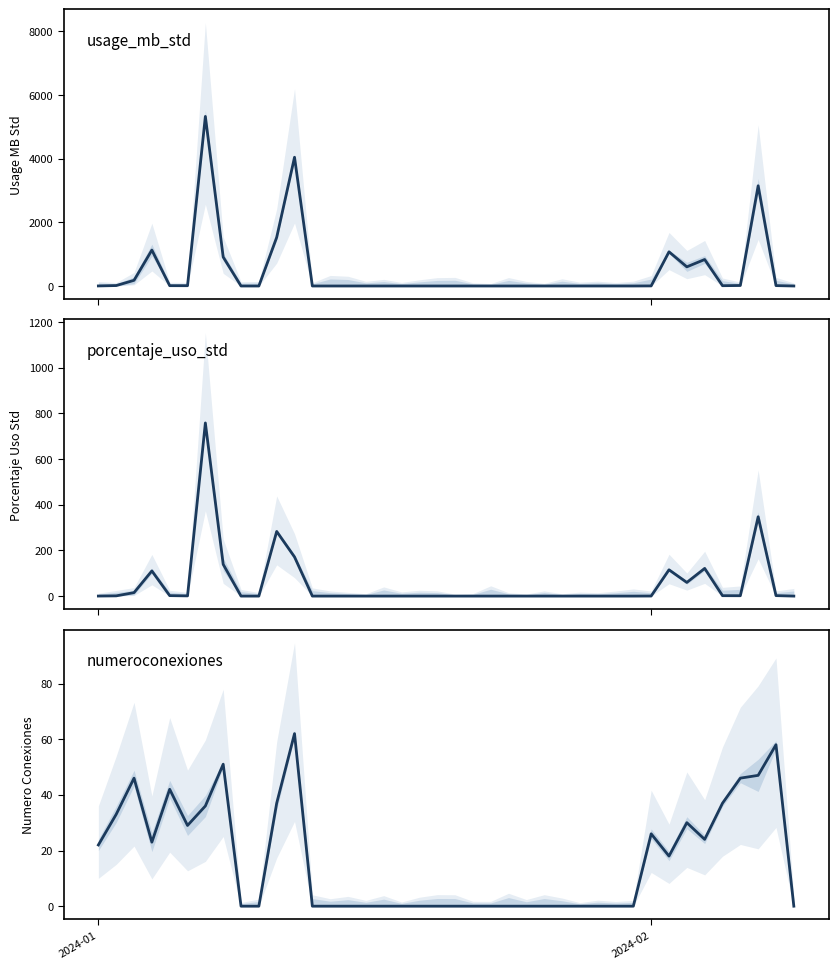

How many data points in porcentaje_uso_std are above 0?

18